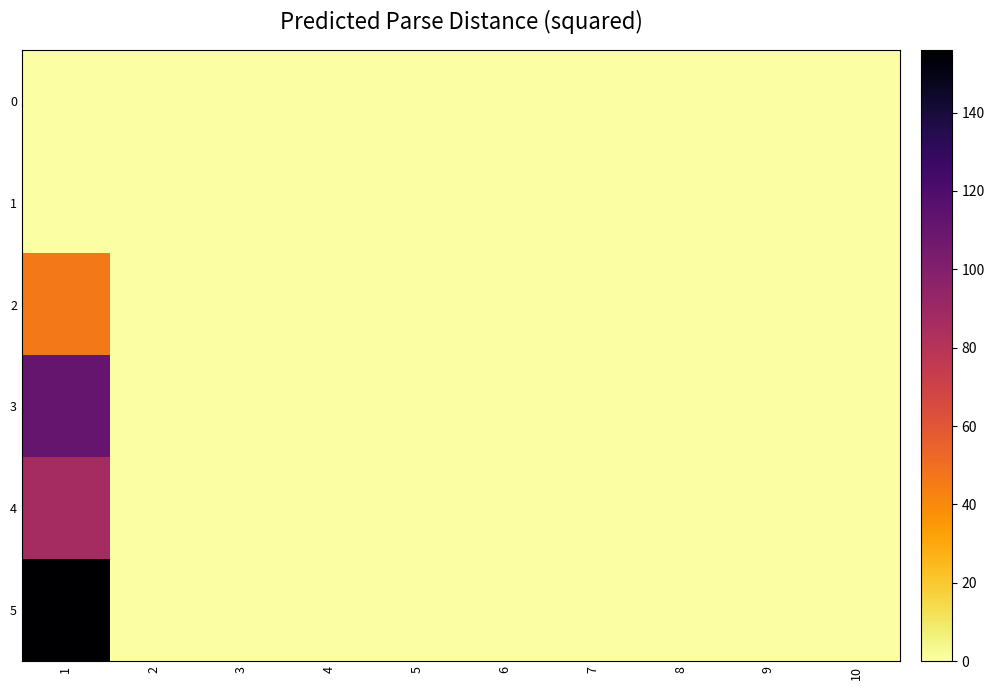

At 7, list the series in order from smallest to largest.

0, 1, 2, 3, 4, 5